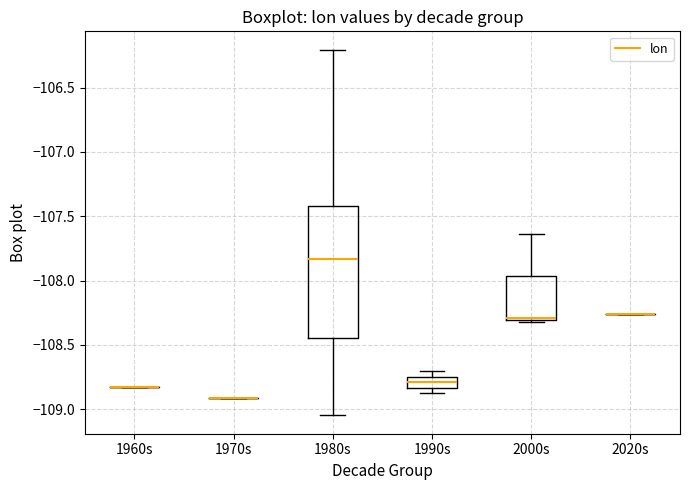

Reading left to right, read every box against the y-axis: the position of its median line, the range the box covers, and the ends of its whiskers. The values are not printed on the chart, so give them approximately, as read against the axis.

1960s: box collapsed to a line at -108.85, whiskers -108.85 to -108.85
1970s: box collapsed to a line at -108.90, whiskers -108.90 to -108.90
1980s: median -107.85, box -108.45 to -107.40, whiskers -109.05 to -106.20
1990s: median -108.80, box -108.85 to -108.75, whiskers -108.85 (just below the box's lower edge) to -108.70
2000s: median -108.30, box -108.30 to -107.95, whiskers -108.30 to -107.65
2020s: box collapsed to a line at -108.25, whiskers -108.25 to -108.25